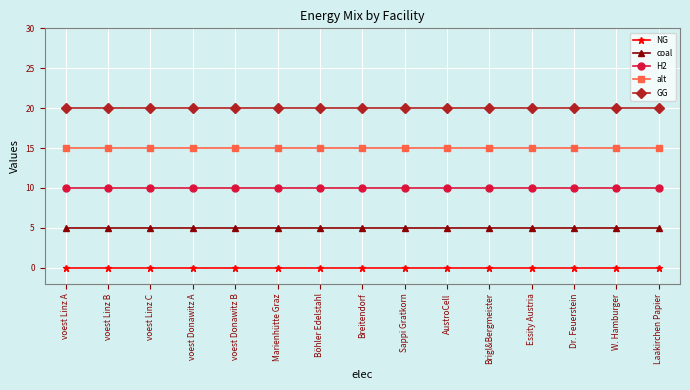

What is the sum of all H2 values?

150